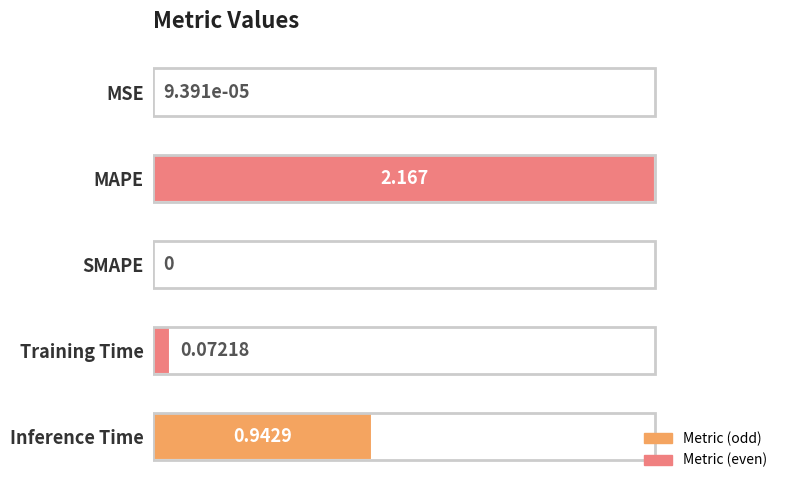

How many values are above zero?

4